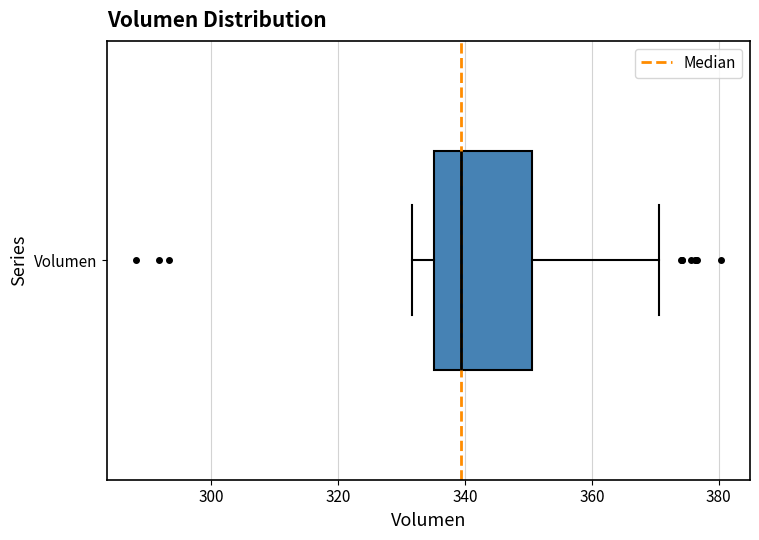

Where does the median line of the box for Volumen sit on the x-axis? The values are not printed on the chart, so give them approximately, as read against the axis.

340